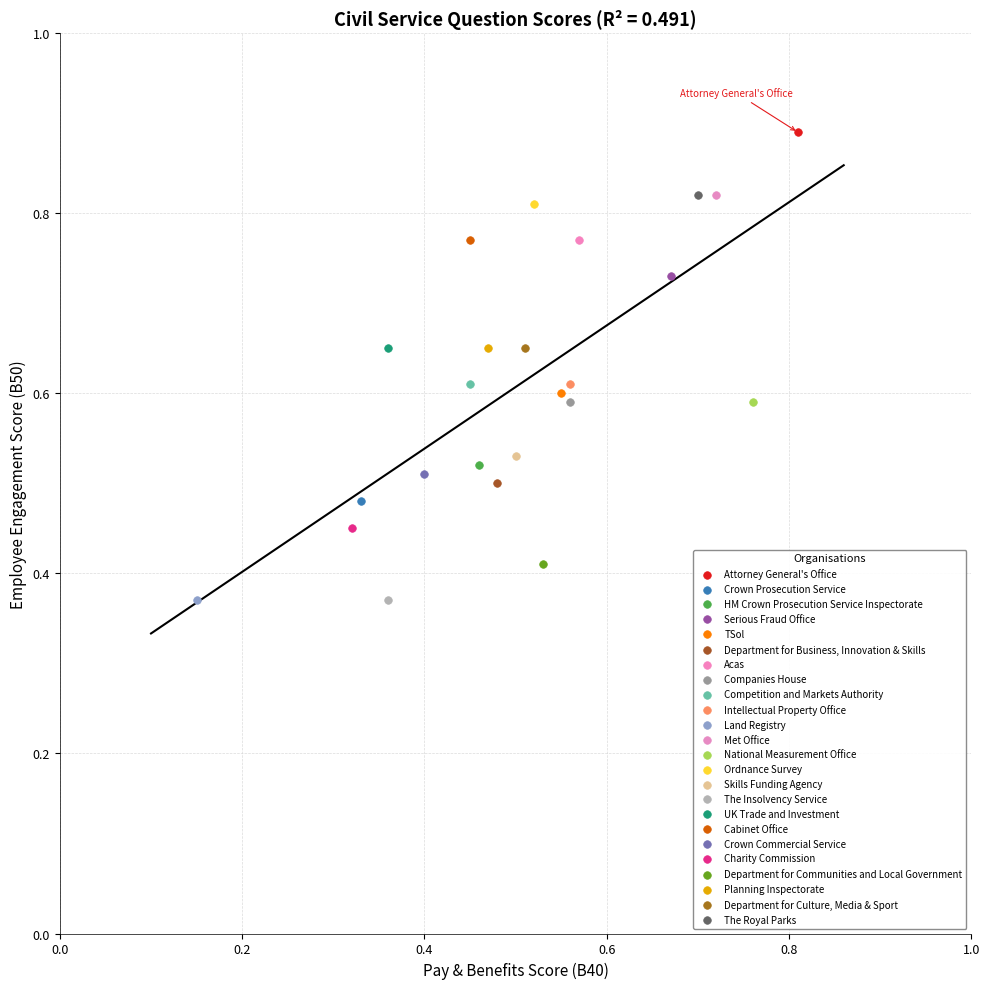

What are all the series names shown in the legend?

Attorney General's Office, Crown Prosecution Service, HM Crown Prosecution Service Inspectorate, Serious Fraud Office, TSol, Department for Business, Innovation & Skills, Acas, Companies House, Competition and Markets Authority, Intellectual Property Office, Land Registry, Met Office, National Measurement Office, Ordnance Survey, Skills Funding Agency, The Insolvency Service, UK Trade and Investment, Cabinet Office, Crown Commercial Service, Charity Commission, Department for Communities and Local Government, Planning Inspectorate, Department for Culture, Media & Sport, The Royal Parks